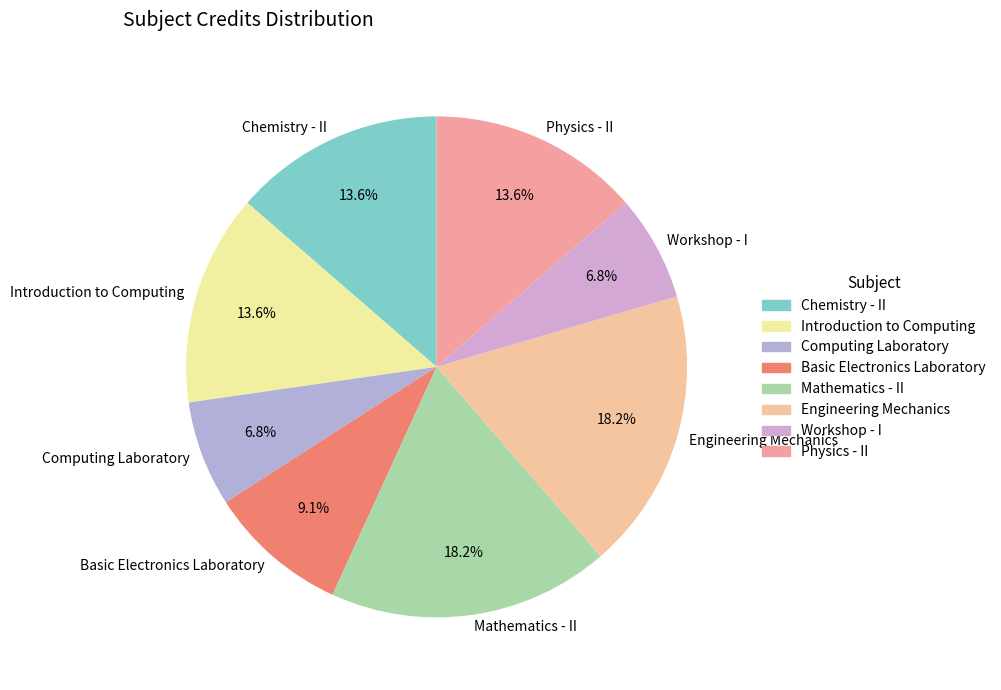

What portion of the pie excludes Computing Laboratory?

93.2%